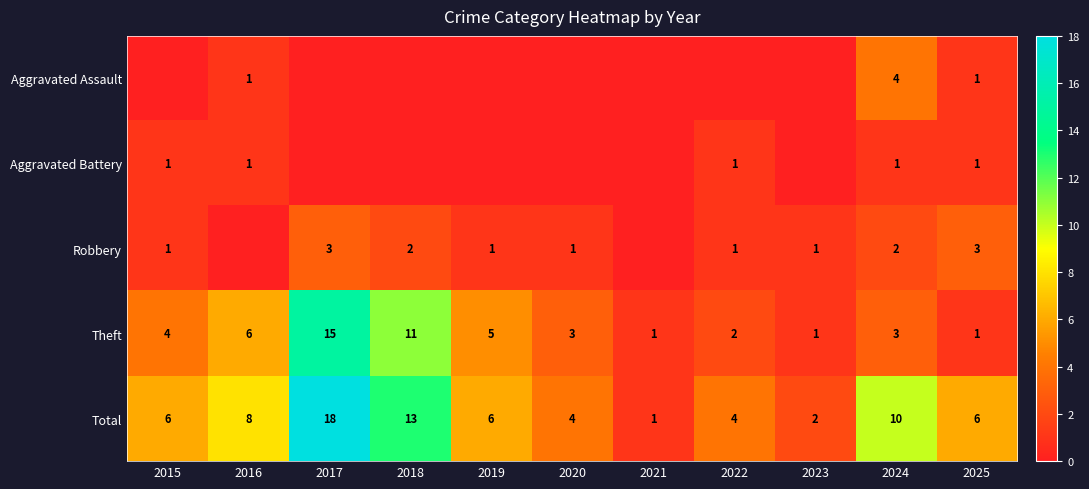

How many values in the Aggravated Assault series exceed 0?

3